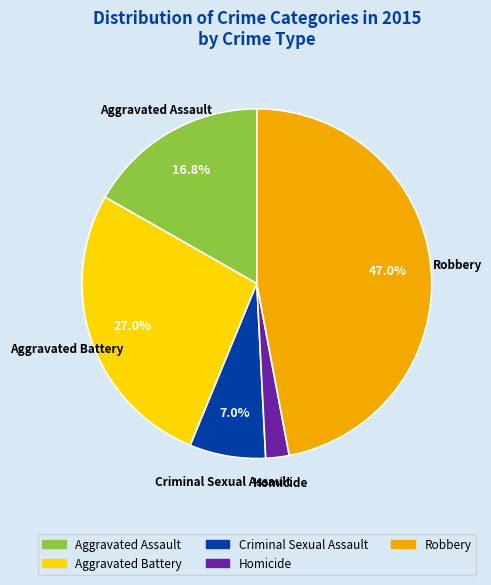

What is the smallest slice in the pie chart?

Homicide